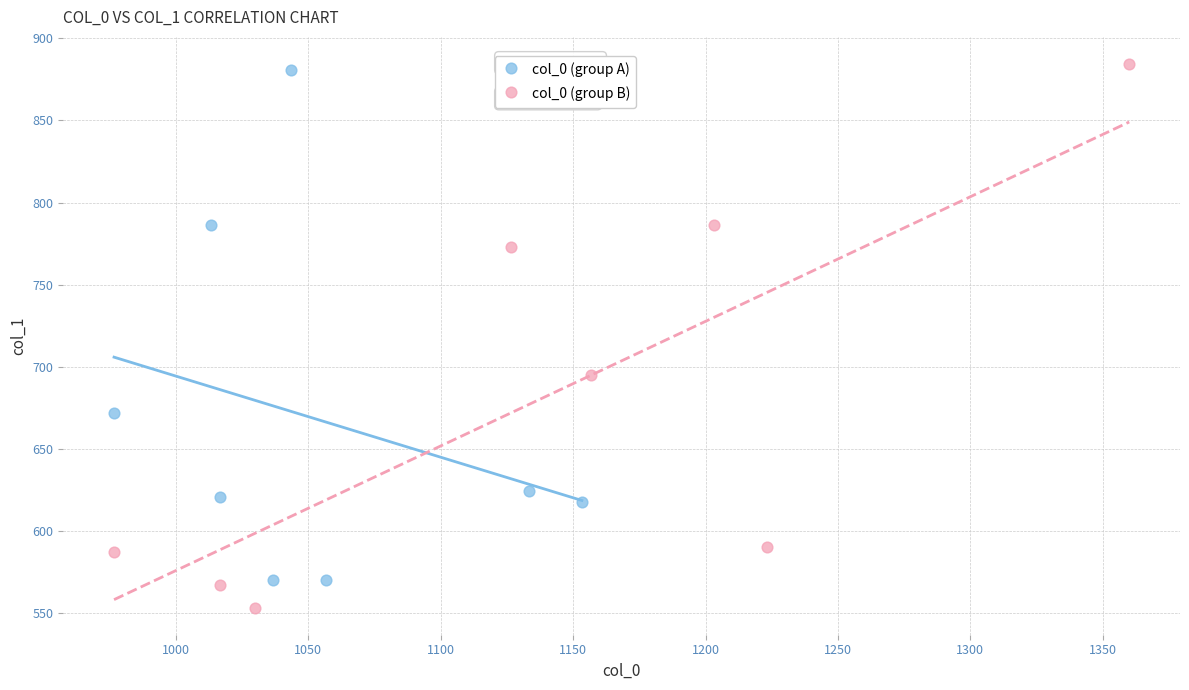

What are all the series names shown in the legend?

col_0 (group A), col_0 (group B)